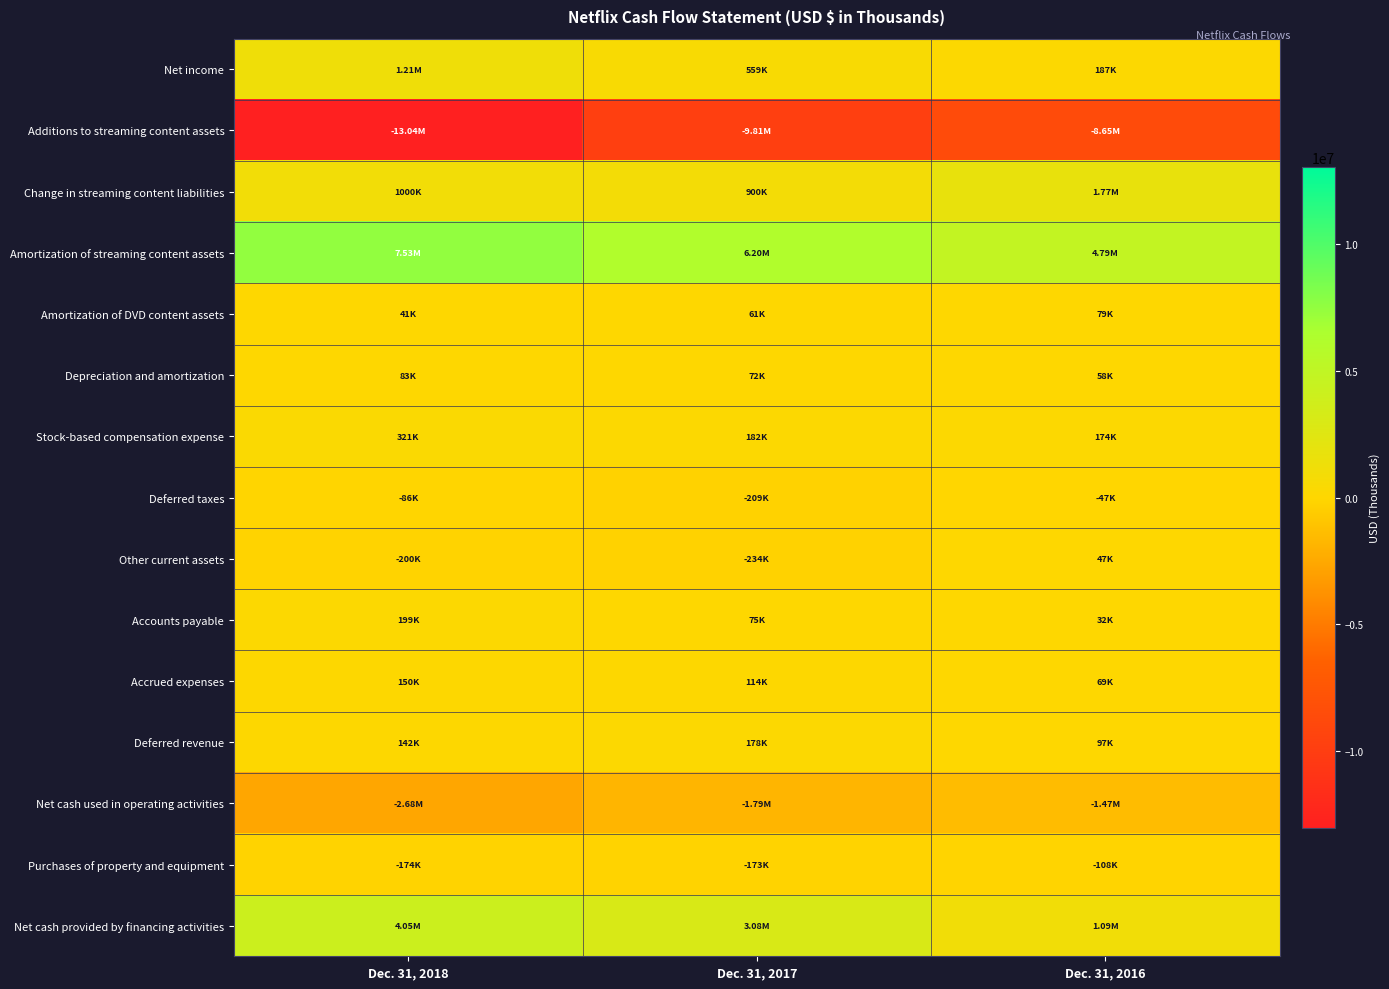

Reading left to right, list all the values displayed in this chart.

Net income: Dec. 31, 2018=1211242	Dec. 31, 2017=558929	Dec. 31, 2016=186678
Additions to streaming content assets: Dec. 31, 2018=-13043437	Dec. 31, 2017=-9805763	Dec. 31, 2016=-8653286
Change in streaming content liabilities: Dec. 31, 2018=999880	Dec. 31, 2017=900006	Dec. 31, 2016=1772650
Amortization of streaming content assets: Dec. 31, 2018=7532088	Dec. 31, 2017=6197817	Dec. 31, 2016=4788498
Amortization of DVD content assets: Dec. 31, 2018=41212	Dec. 31, 2017=60657	Dec. 31, 2016=78952
Depreciation and amortization: Dec. 31, 2018=83157	Dec. 31, 2017=71911	Dec. 31, 2016=57528
Stock-based compensation expense: Dec. 31, 2018=320657	Dec. 31, 2017=182209	Dec. 31, 2016=173675
Deferred taxes: Dec. 31, 2018=-85520	Dec. 31, 2017=-208688	Dec. 31, 2016=-46847
Other current assets: Dec. 31, 2018=-200192	Dec. 31, 2017=-234090	Dec. 31, 2016=46970
Accounts payable: Dec. 31, 2018=199198	Dec. 31, 2017=74559	Dec. 31, 2016=32247
Accrued expenses: Dec. 31, 2018=150422	Dec. 31, 2017=114337	Dec. 31, 2016=68706
Deferred revenue: Dec. 31, 2018=142277	Dec. 31, 2017=177974	Dec. 31, 2016=96751
Net cash used in operating activities: Dec. 31, 2018=-2680479	Dec. 31, 2017=-1785948	Dec. 31, 2016=-1473984
Purchases of property and equipment: Dec. 31, 2018=-173946	Dec. 31, 2017=-173302	Dec. 31, 2016=-107653
Net cash provided by financing activities: Dec. 31, 2018=4048527	Dec. 31, 2017=3076990	Dec. 31, 2016=1091630